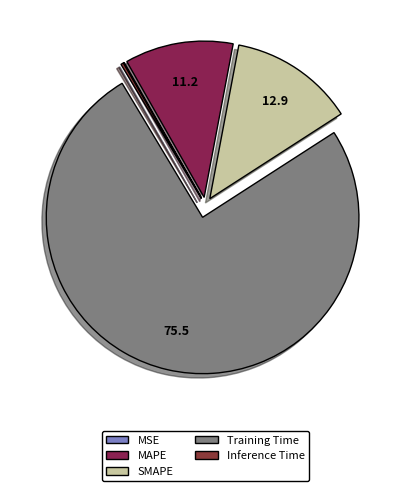

What percentage do SMAPE and Inference Time together represent?

13.2%